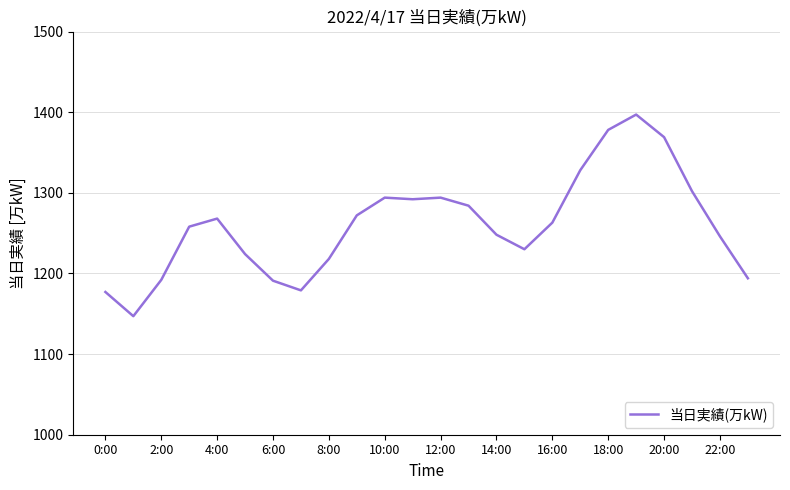

What is the maximum value shown in the chart?

1397